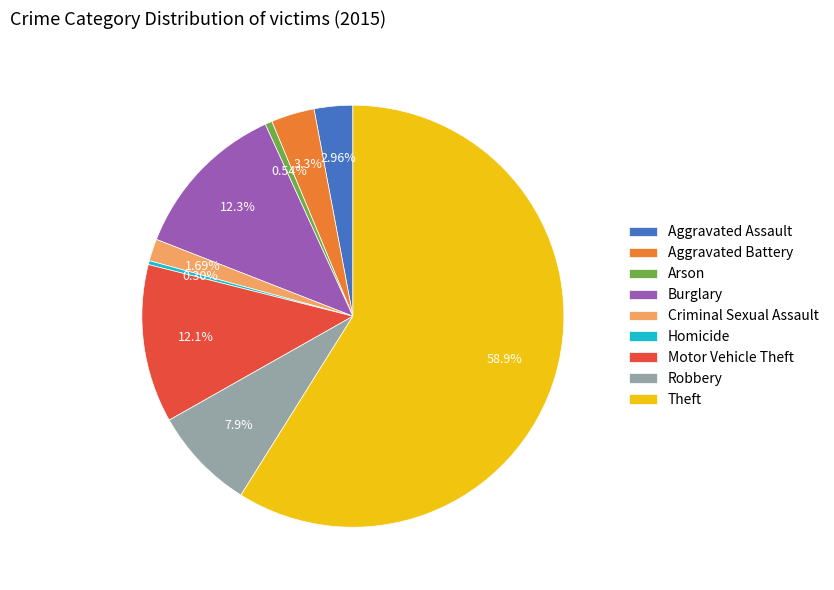

Is Aggravated Assault the majority of the pie?

No